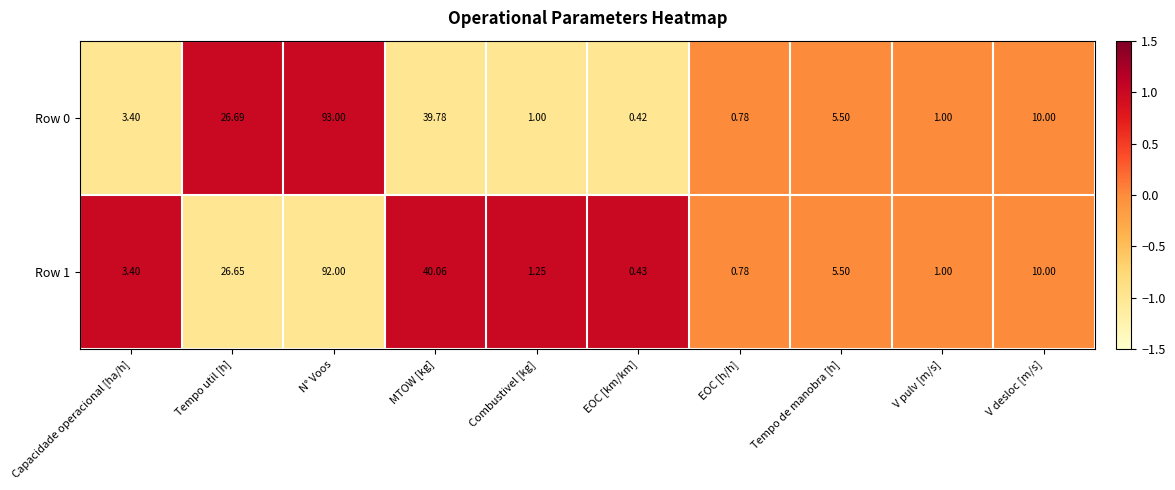

Where does the Row 1 series first go above 5?

Tempo util [h]